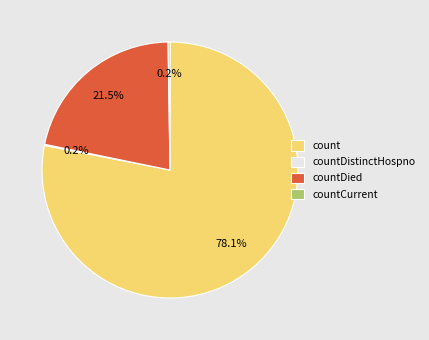

What is the largest slice in the pie chart?

count